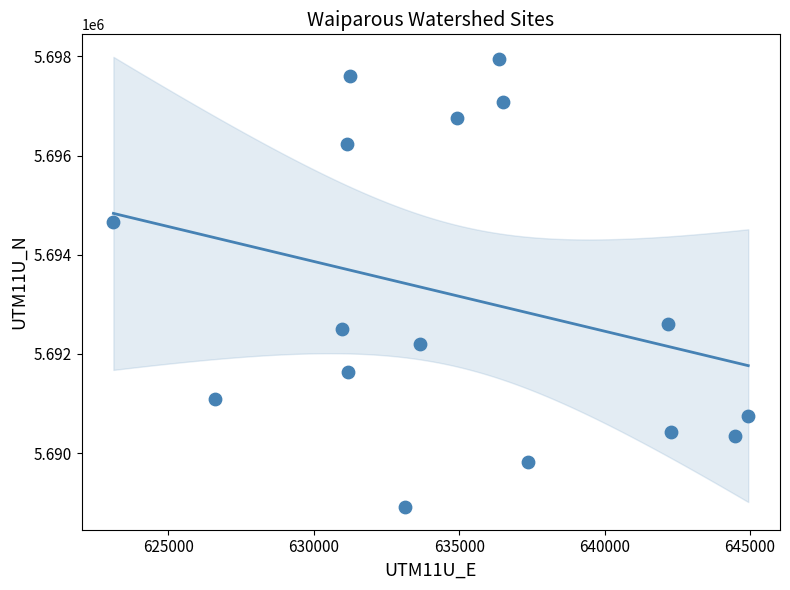

What Y value in the scatter plot is closest to 5693428?

5692612